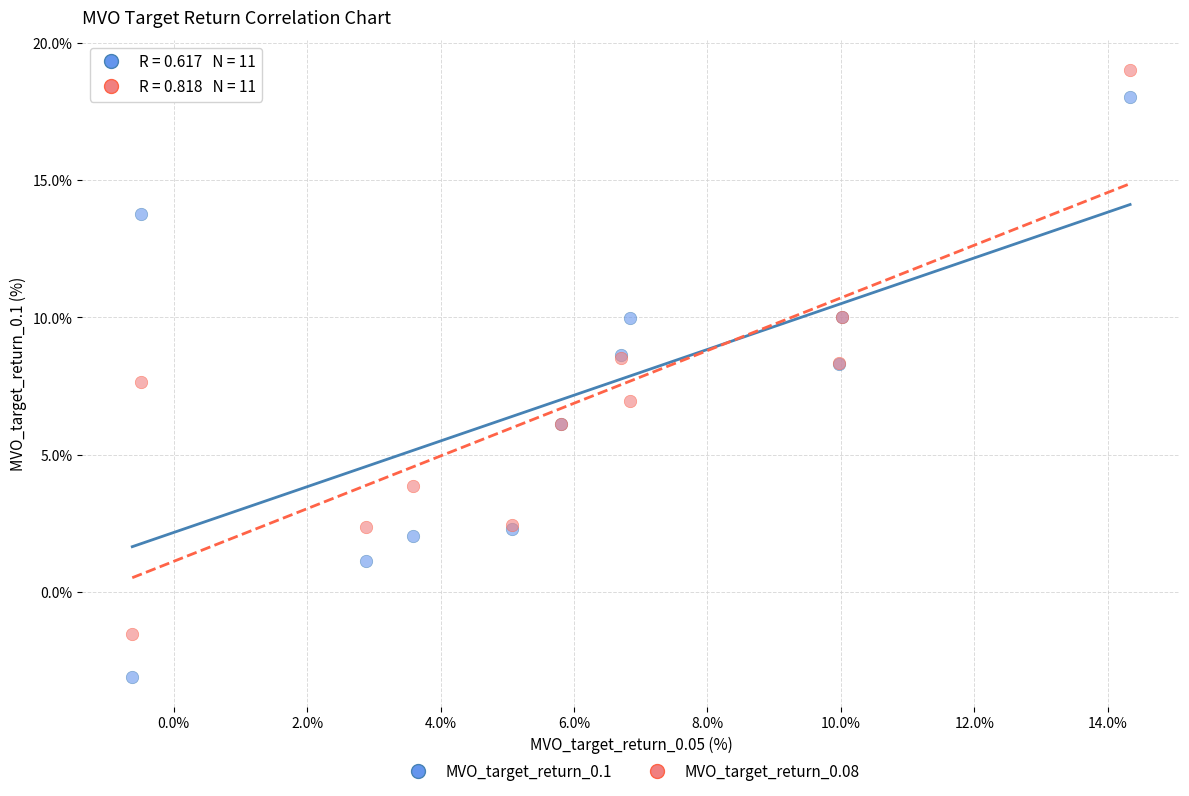

Which series reaches the maximum Y coordinate?

MVO_target_return_0.08